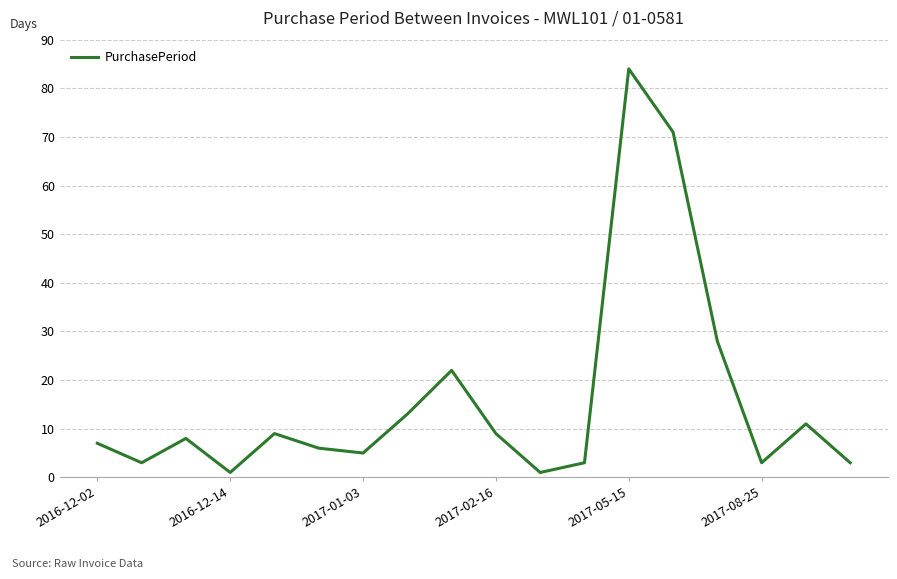

Reading left to right, transcribe all the data shown in this chart.

7	3	8	1	9	6	5	13	22	9	1	3	84	71	28	3	11	3